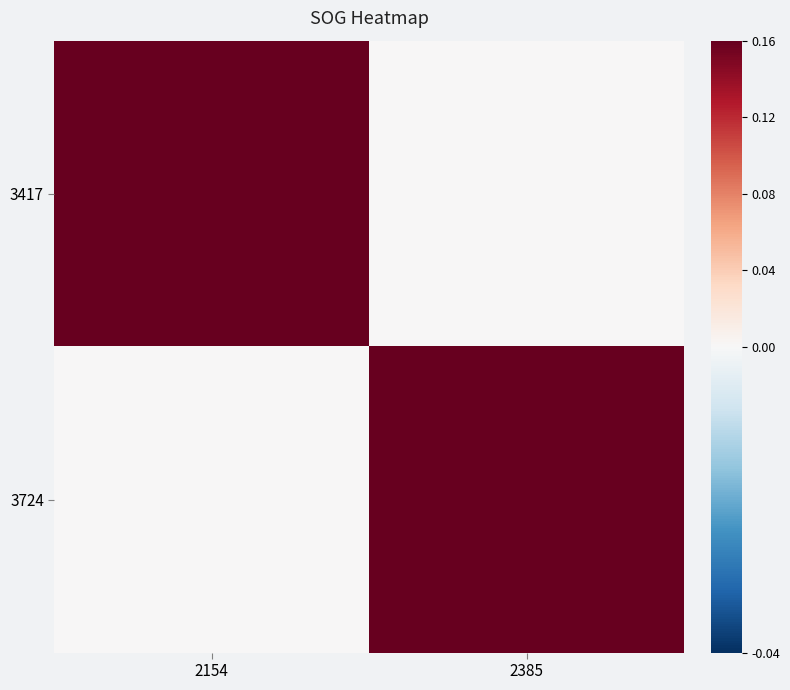

Reading right to left, extract all data points from this chart.

3417: 2385=0.0	2154=0.4
3724: 2385=0.6	2154=0.0